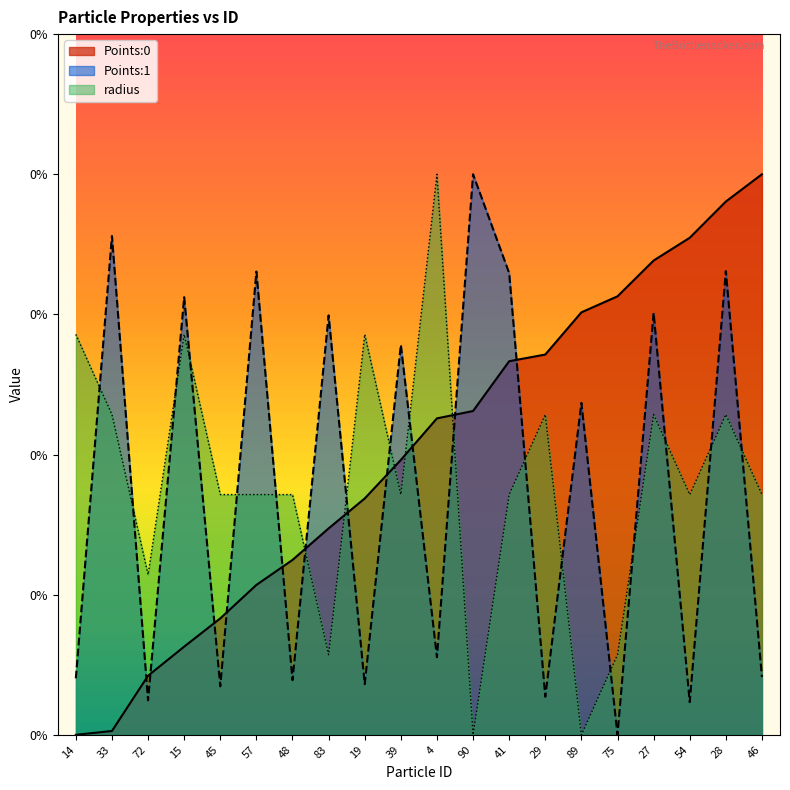

At how many categories does at least one series exceed 0?

20